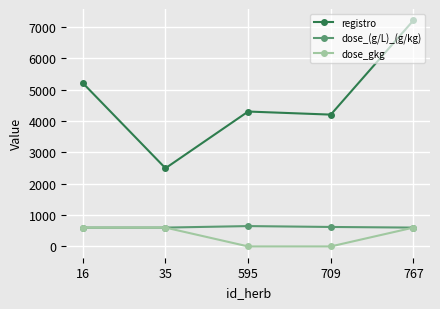

How many data points does each series have?

5